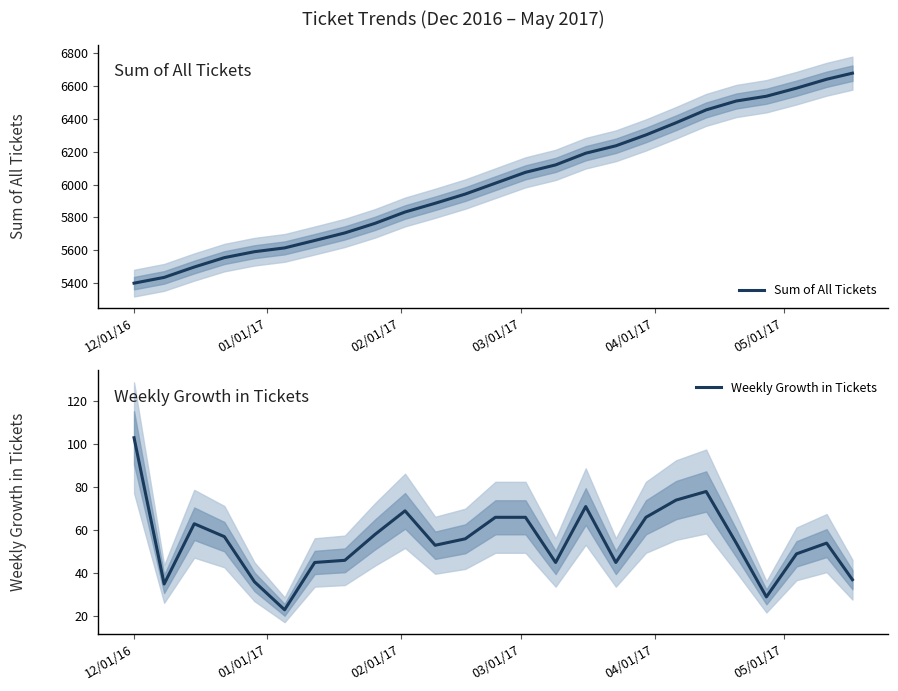

What is the minimum value for Sum of All Tickets?

5401